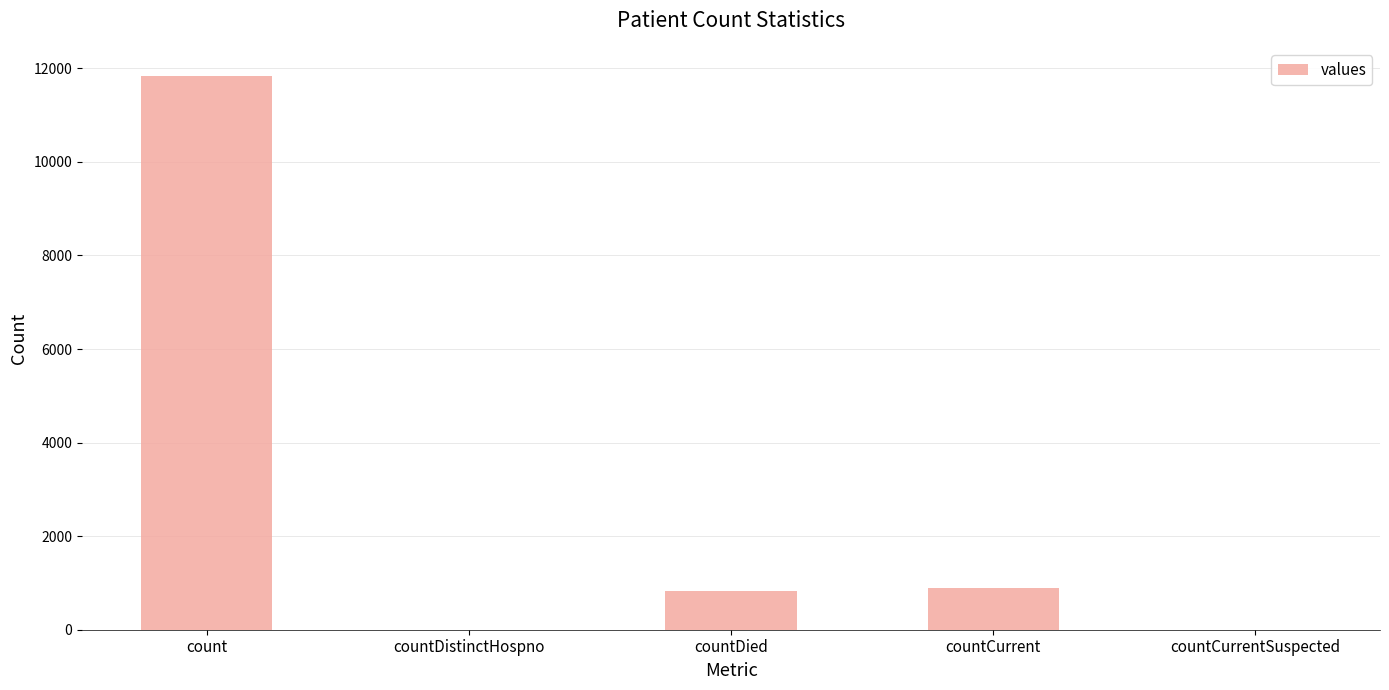

What is the greatest value displayed?

11845